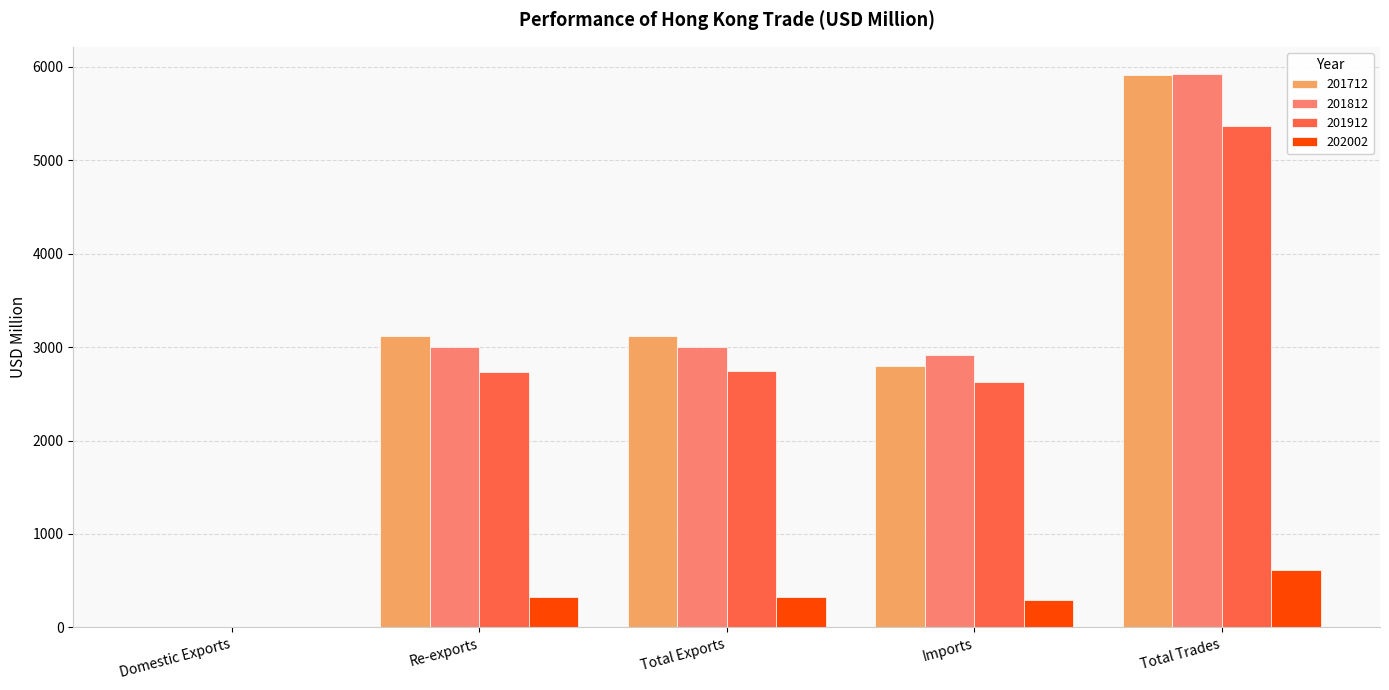

Which series has the largest range (max minus min)?

201812